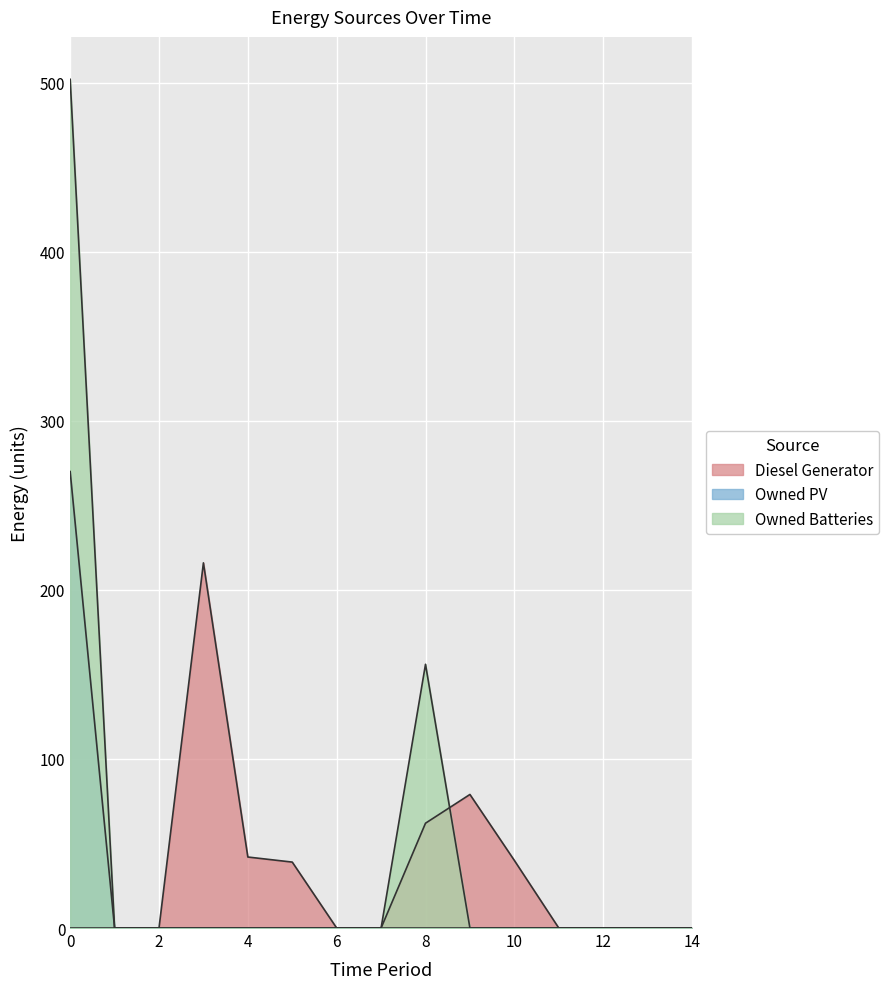

Reading left to right, list all the values displayed in this chart.

Diesel Generator: 0	0	0	216	42	39	0	0	62	79	40	0	0	0	0
Owned PV: 270	0	0	0	0	0	0	0	0	0	0	0	0	0	0
Owned Batteries: 502	0	0	0	0	0	0	0	156	0	0	0	0	0	0